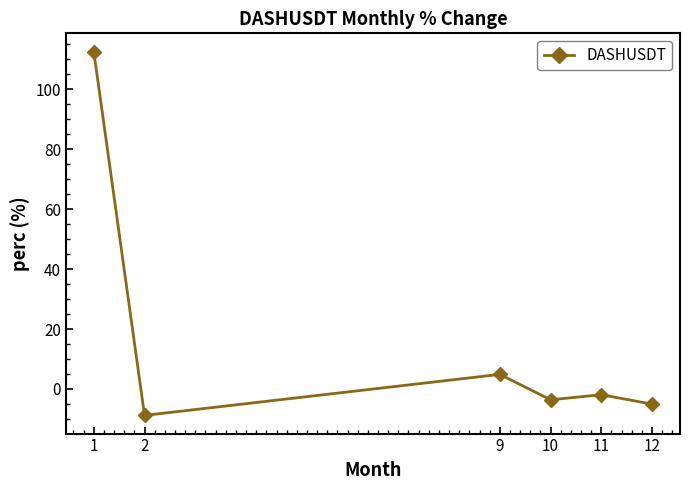

Where does the data first go above -1?

1